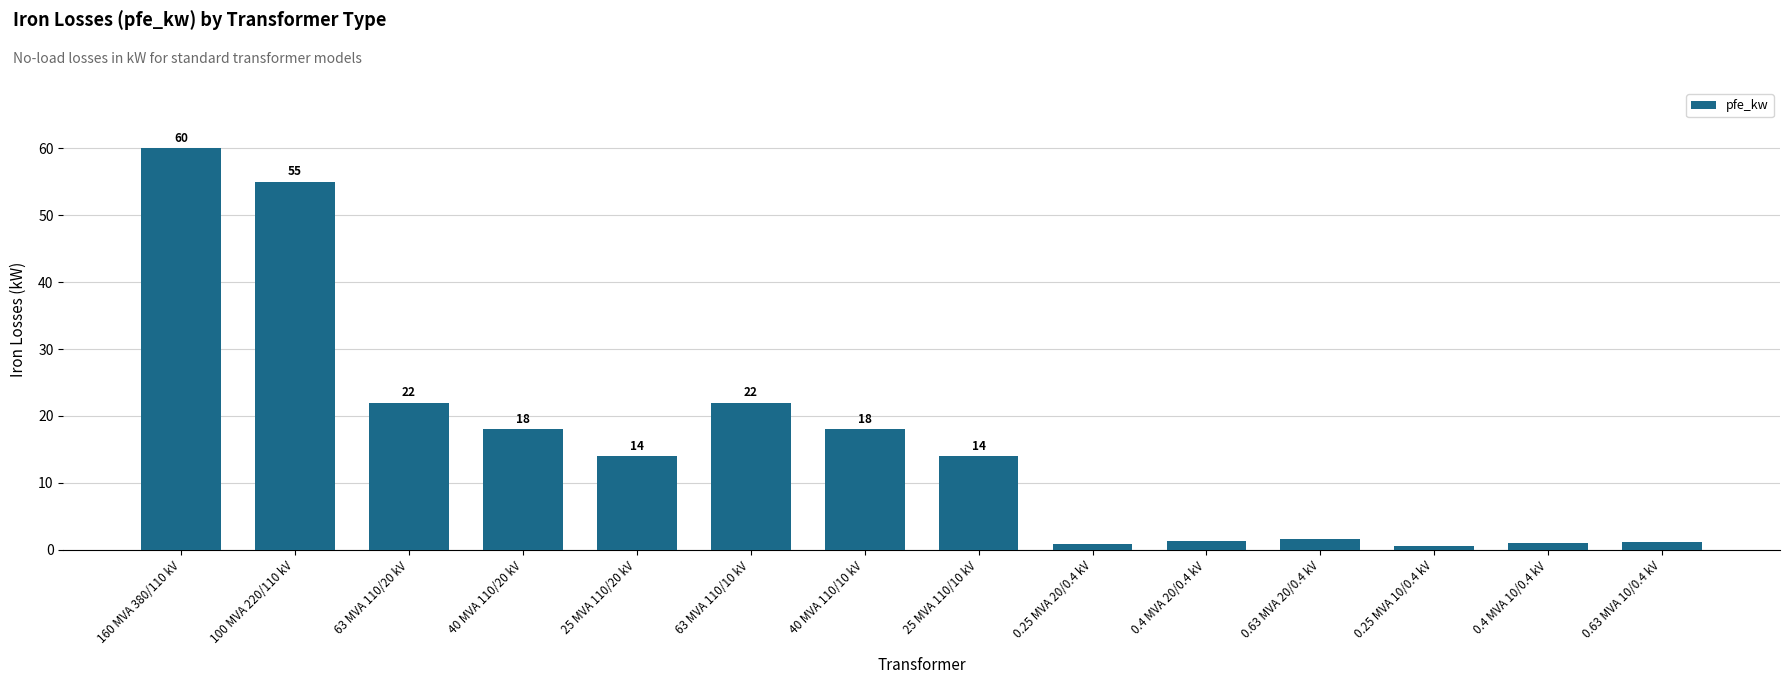

What is the label of the 2nd bar from the right?

0.4 MVA 10/0.4 kV